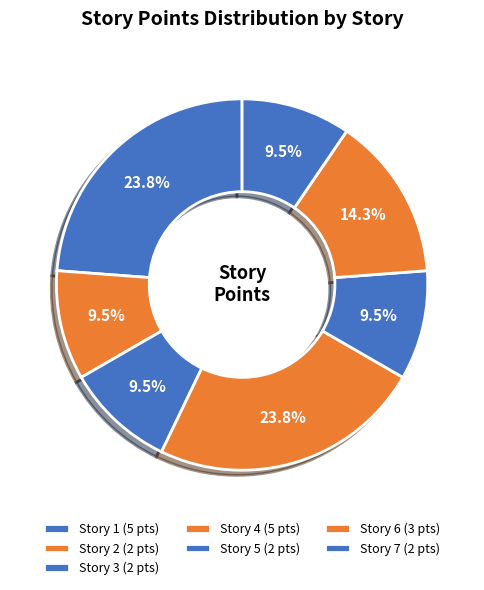

What percentage is the Story 5 slice, to the nearest percent?

10%